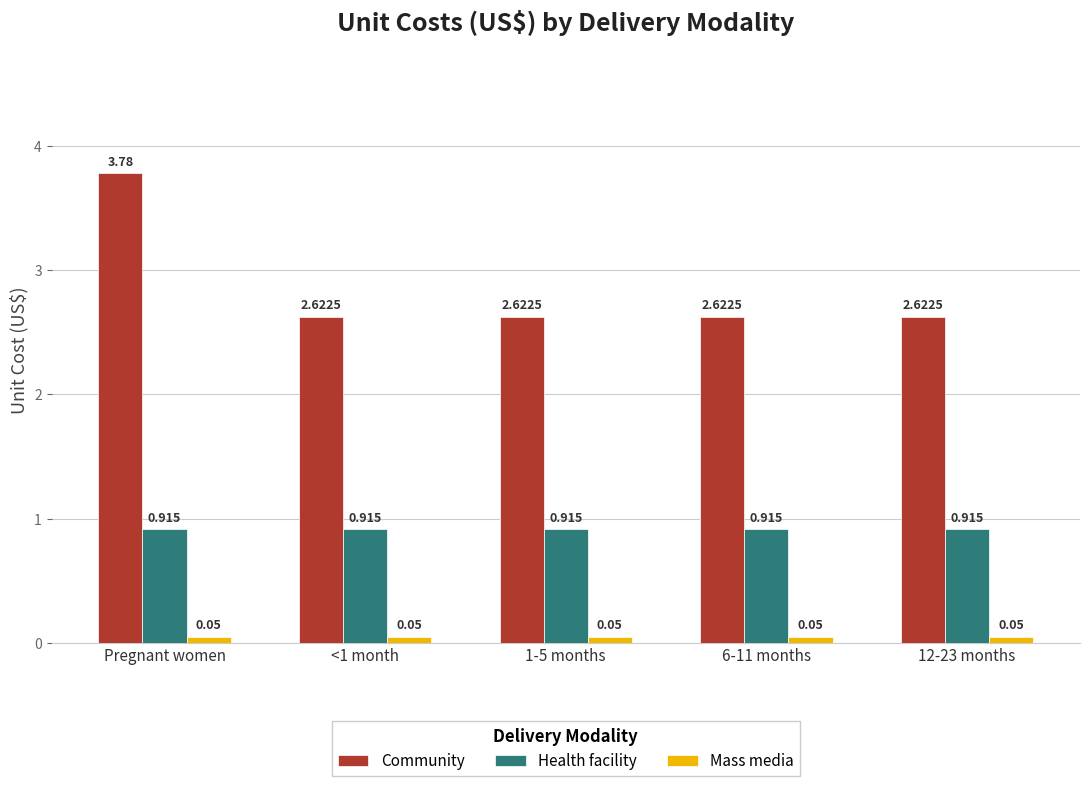

At which category does the chart reach its peak across all series?

Pregnant women